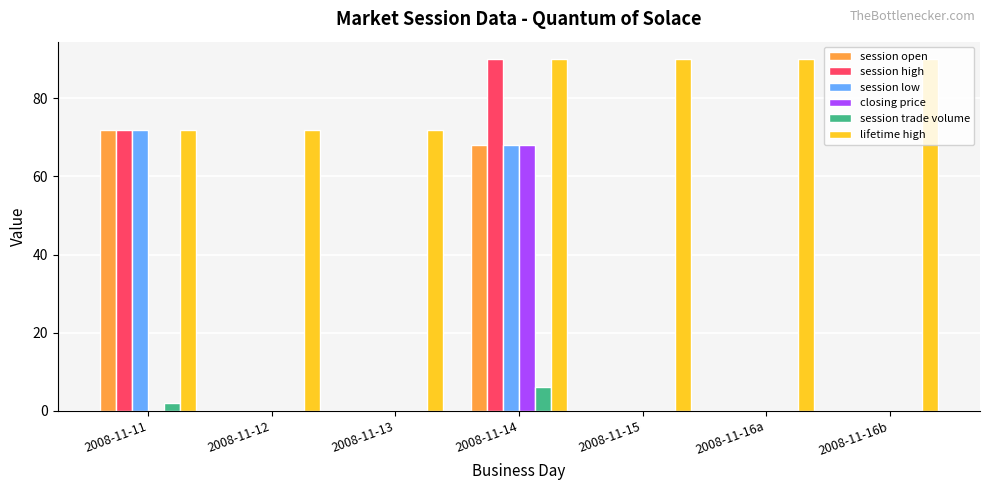

Read the session high value at 2008-11-14, to the nearest 5.

90